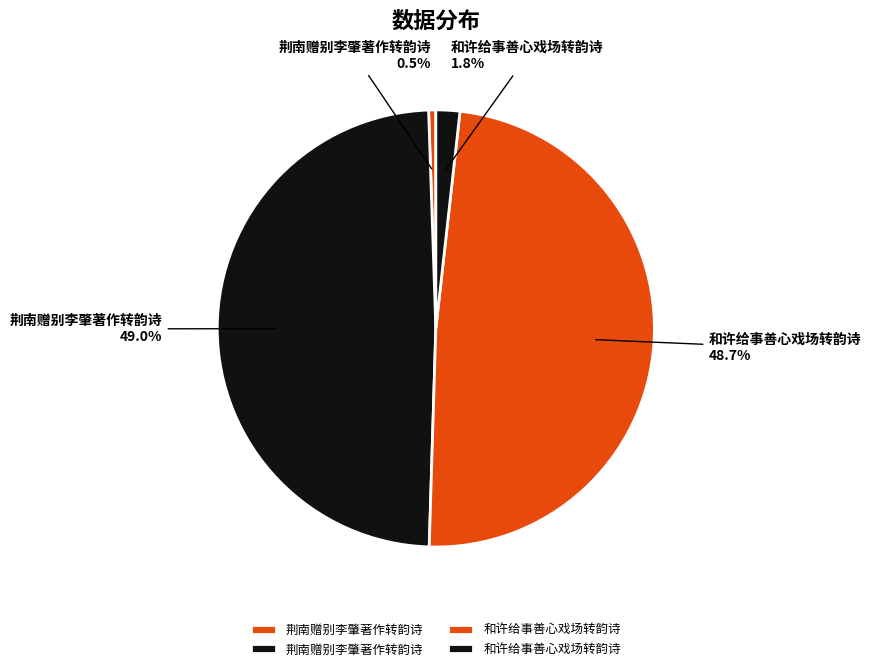

How many segments does this pie chart have?

4